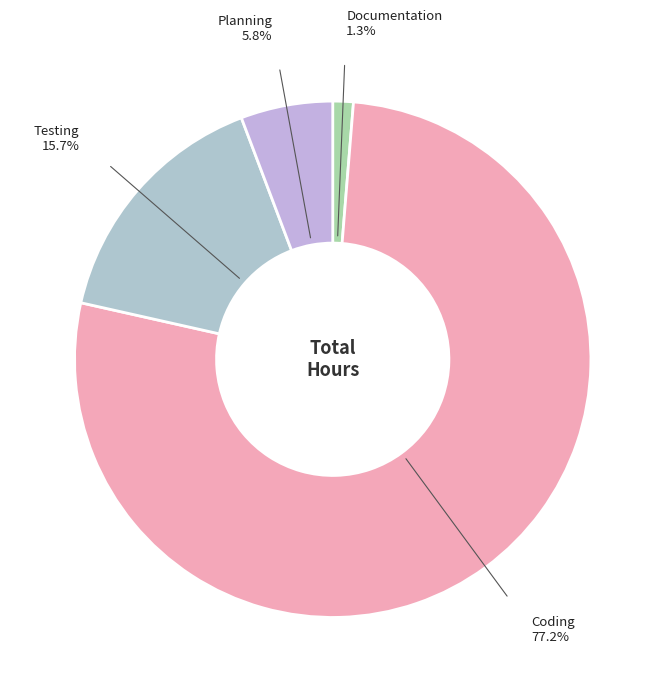

Which has a higher value, Testing or Planning?

Testing